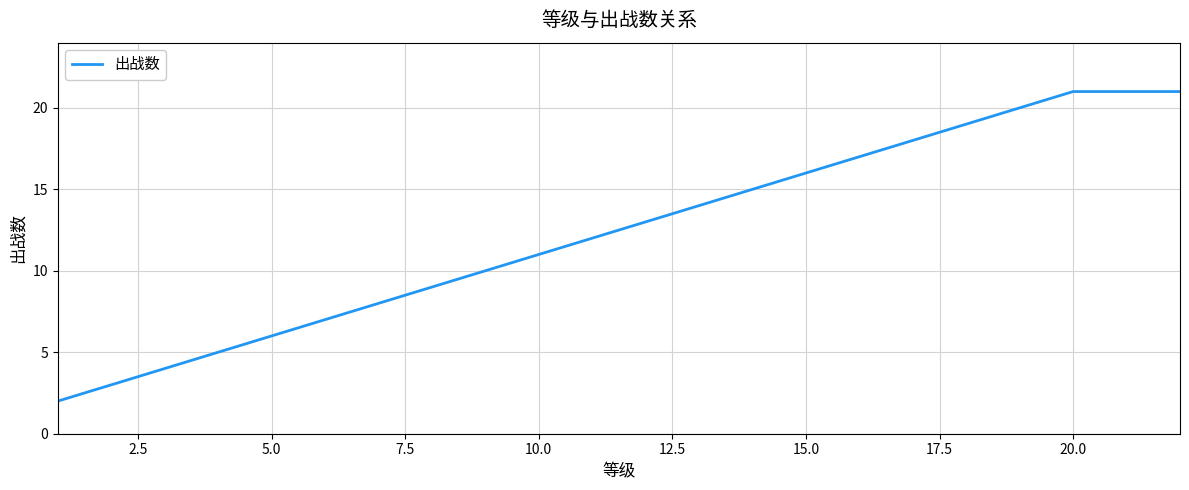

What is the difference between the maximum and minimum values?

19